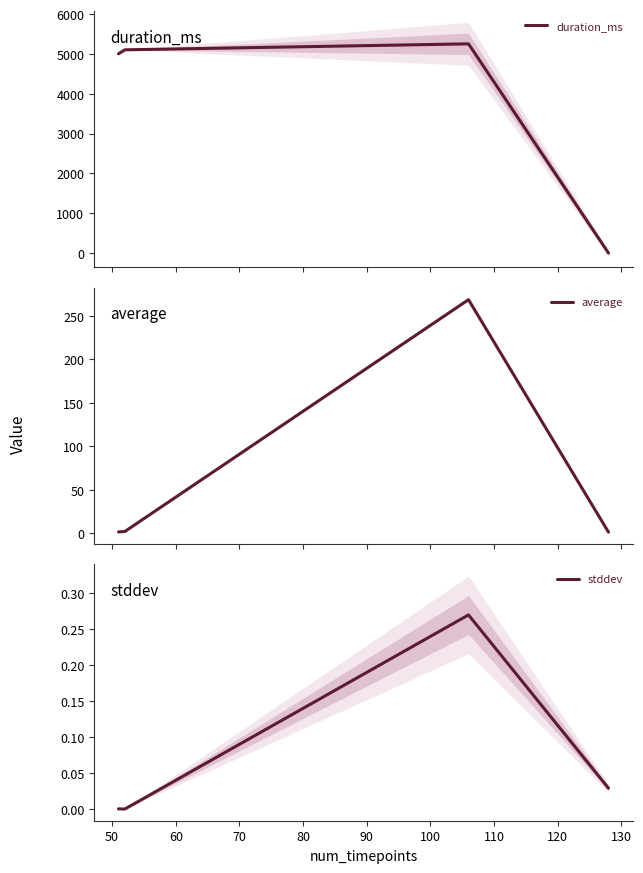

How many interior local peaks does the duration_ms series have?

1